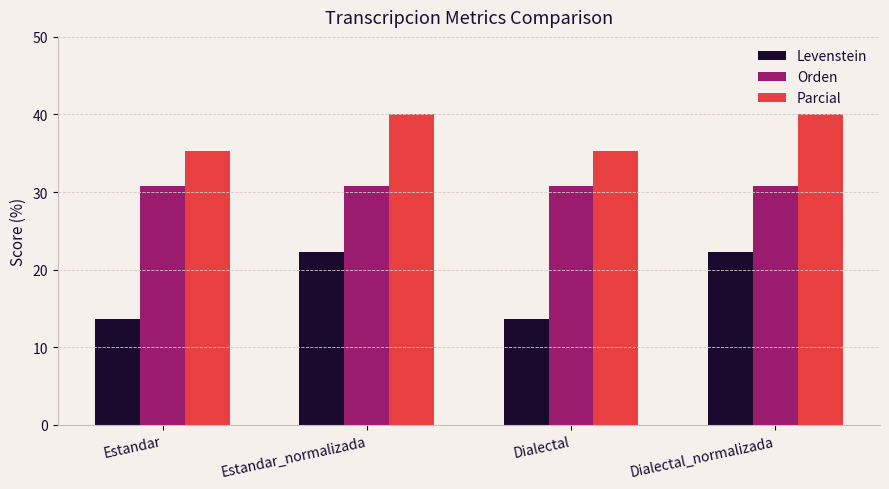

At how many categories does at least one series exceed 13?

4